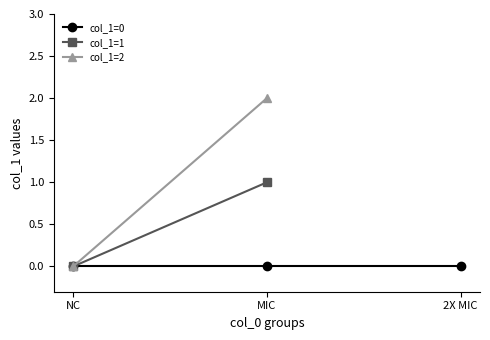

What is the difference between the maximum and minimum values in the Group 1 series?

2